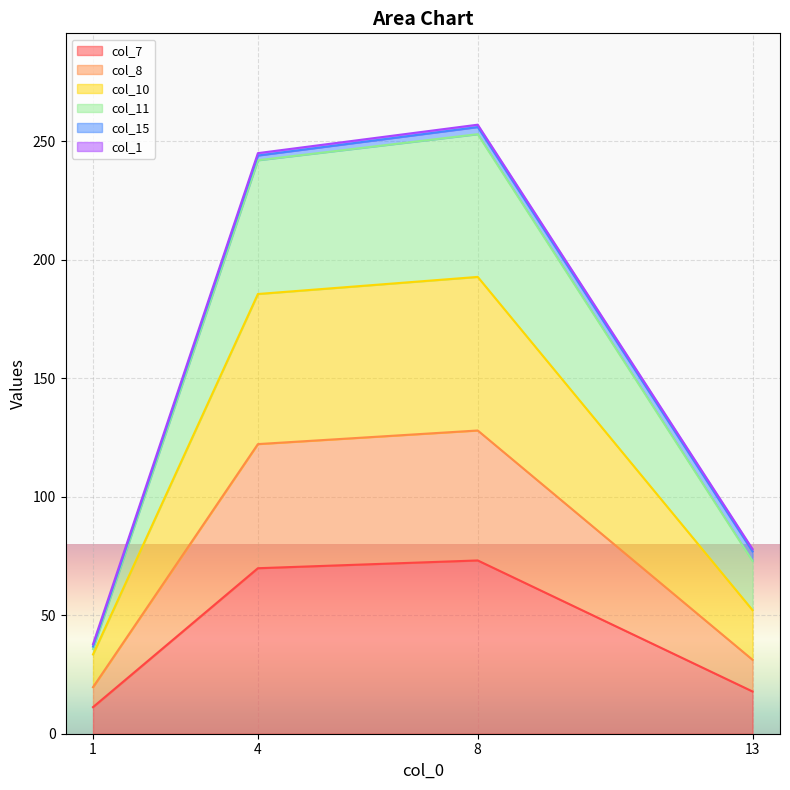

True or false: col_10 has more than 0 points higher than both neighbors.

True